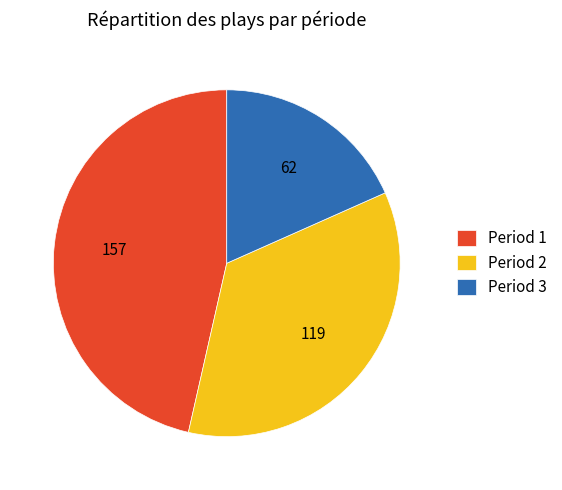

Which category has the biggest portion of the pie?

Period 1